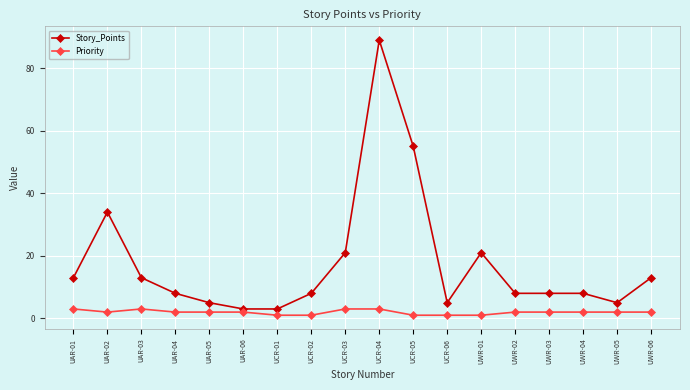

Which series has the largest total across all categories?

Story_Points